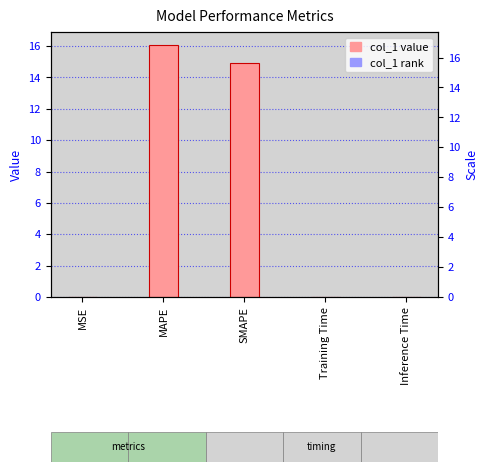

What is the value of the 2nd bar from the left?

16.1